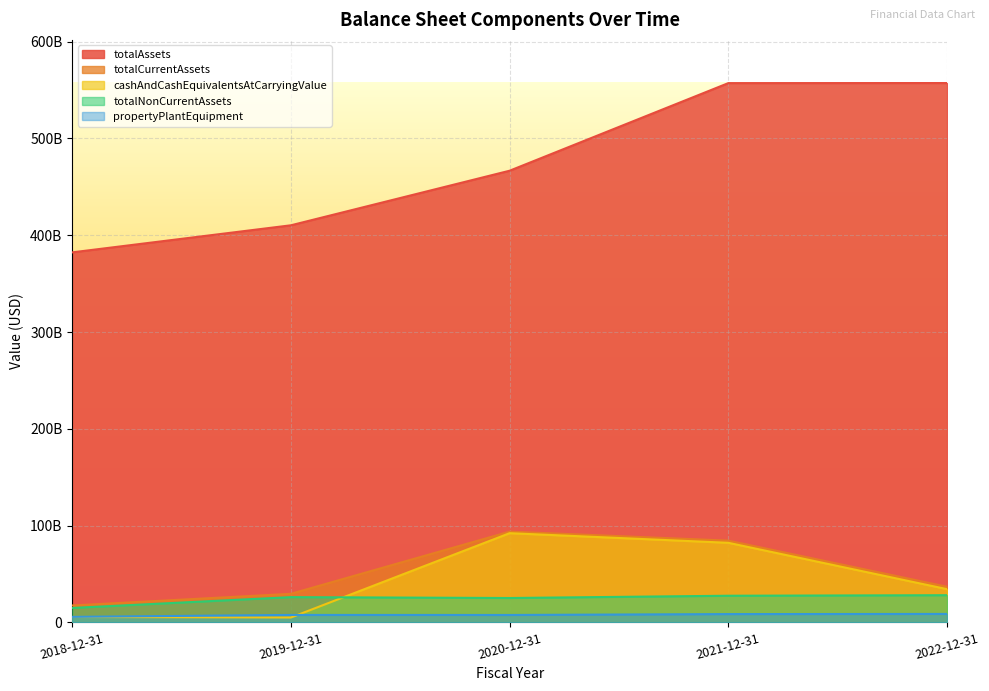

Count the number of categories in the chart.

5